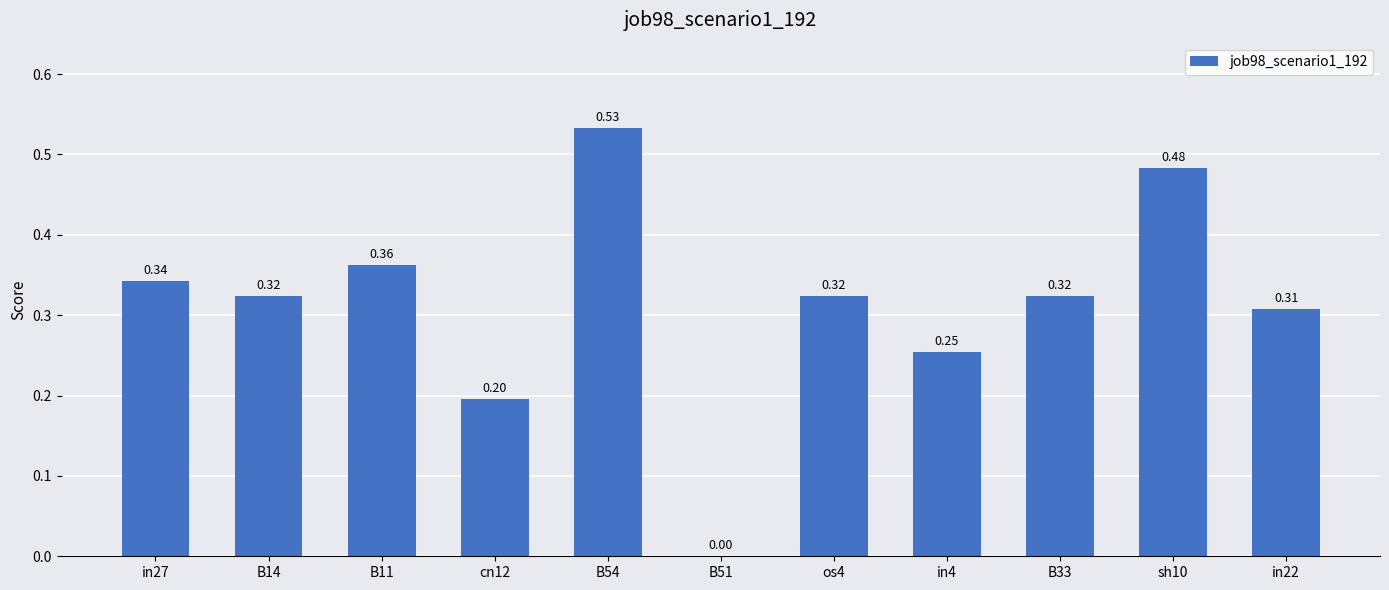

What is the sum of all values?

3.4